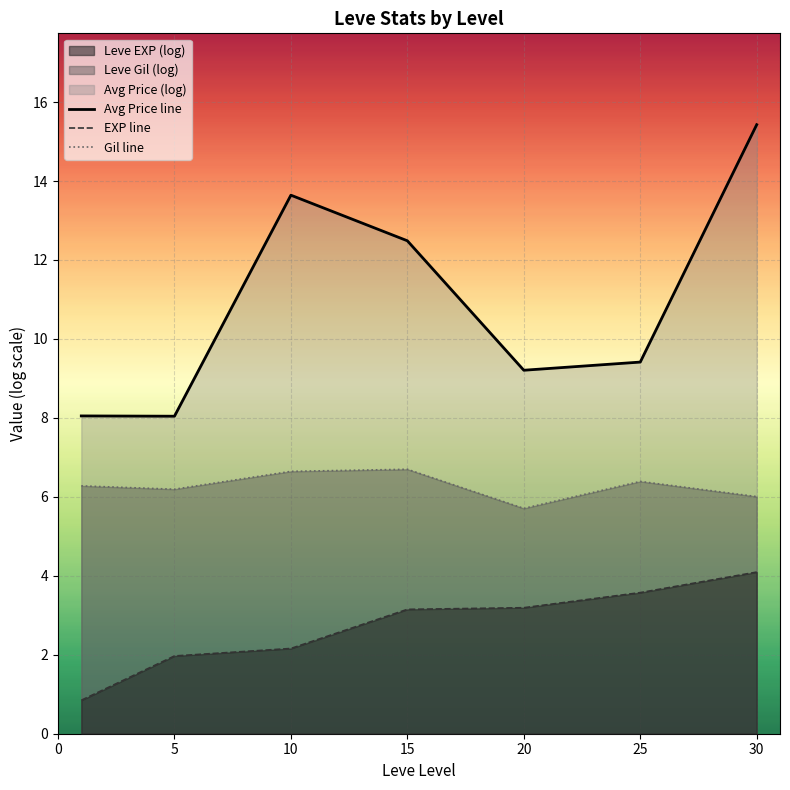

How many lines are shown in the chart?

3